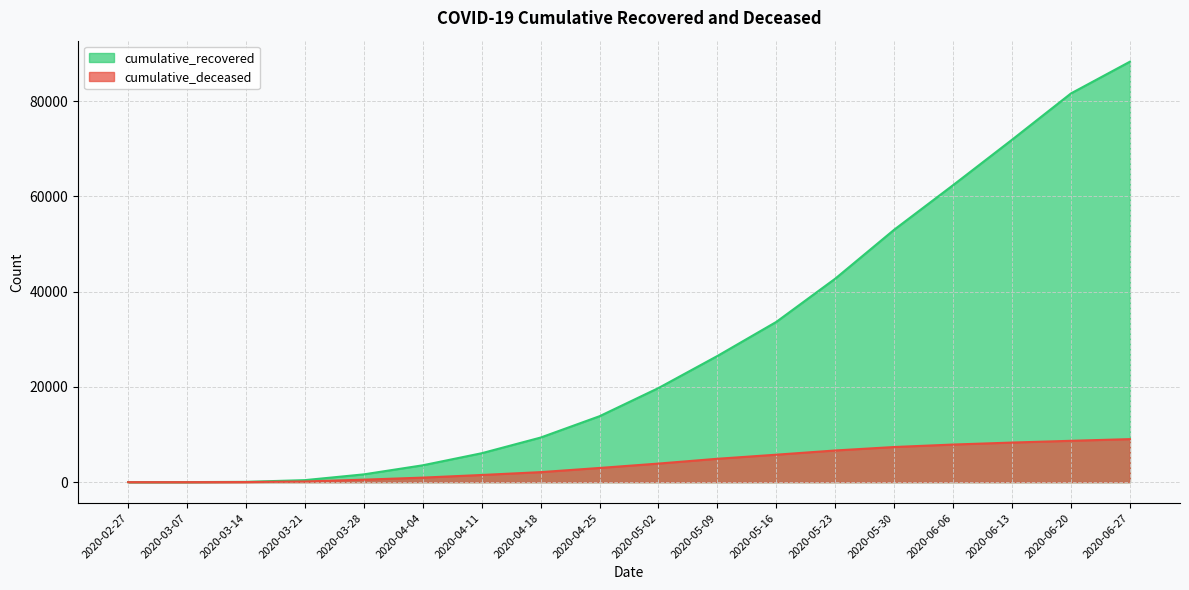

True or false: cumulative_recovered and cumulative_deceased intersect in this chart.

False